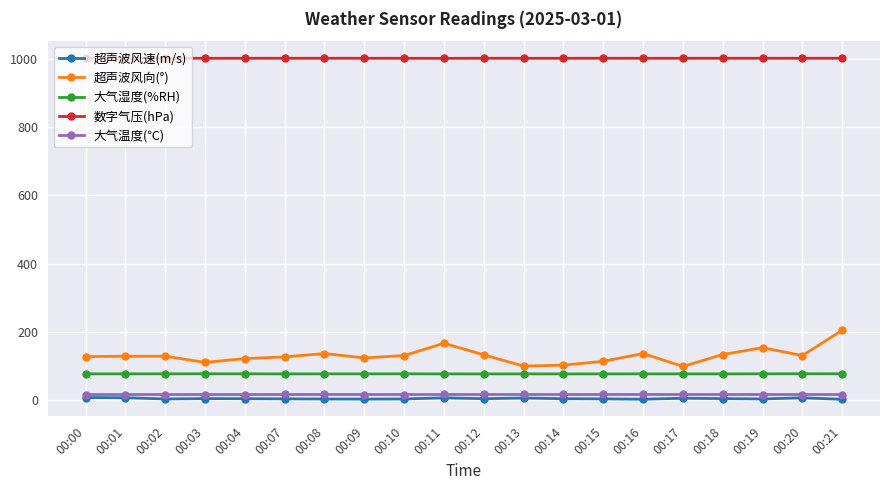

True or false: 超声波风速(m/s) has more than 1 interior local peaks.

True